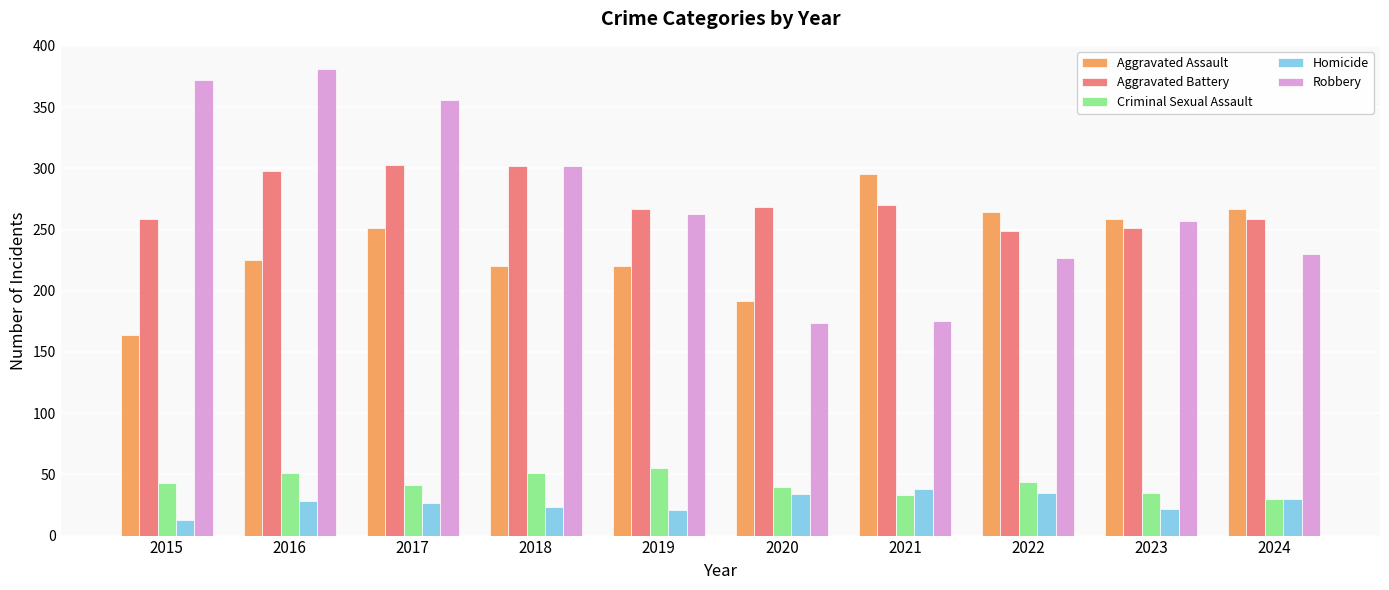

Which category has the highest value across all series?

2016